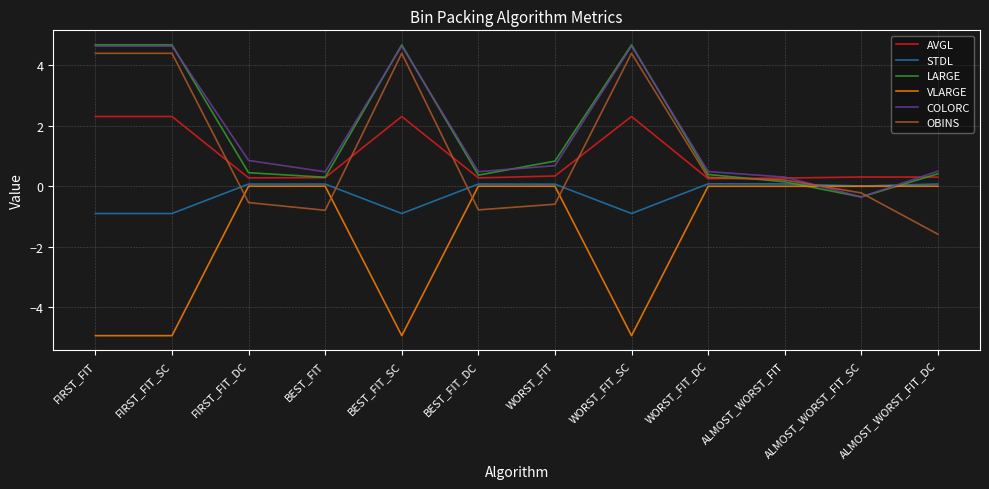

What is the difference between the highest and lowest values at ALMOST_WORST_FIT?

0.3